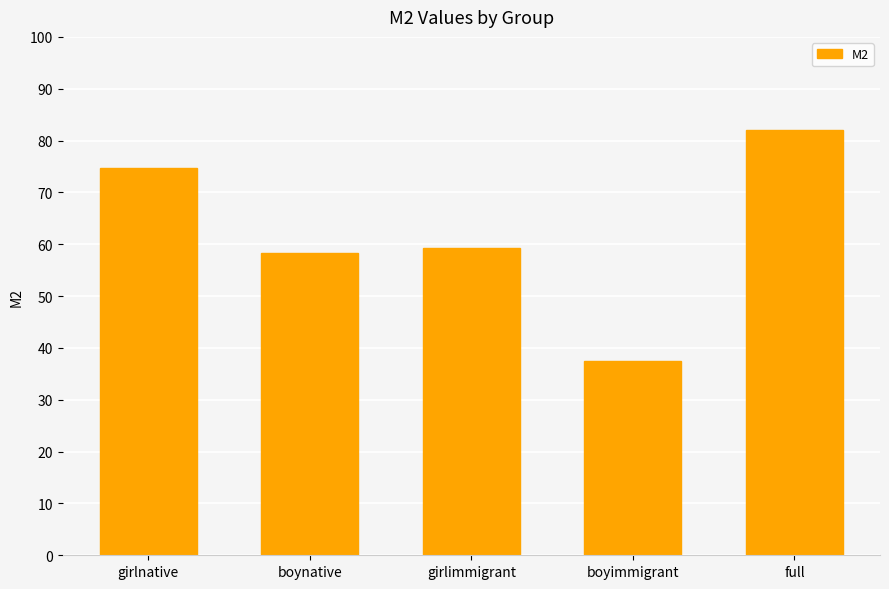

The chart shows a value of 85.3 at boynative. True or false?

False